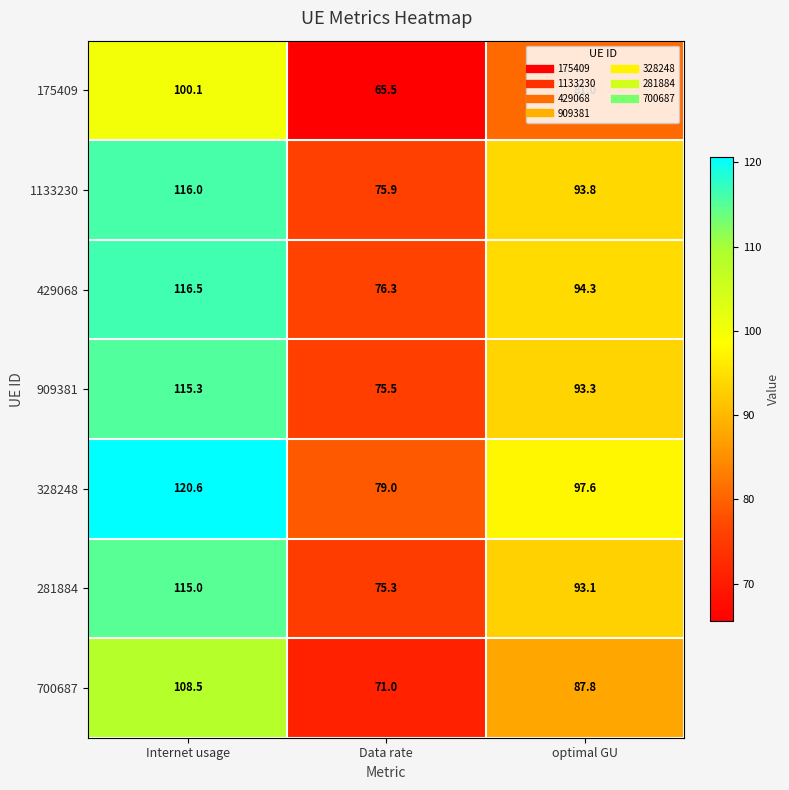

What is the difference between the 429068 values at optimal GU and Internet usage?

22.2